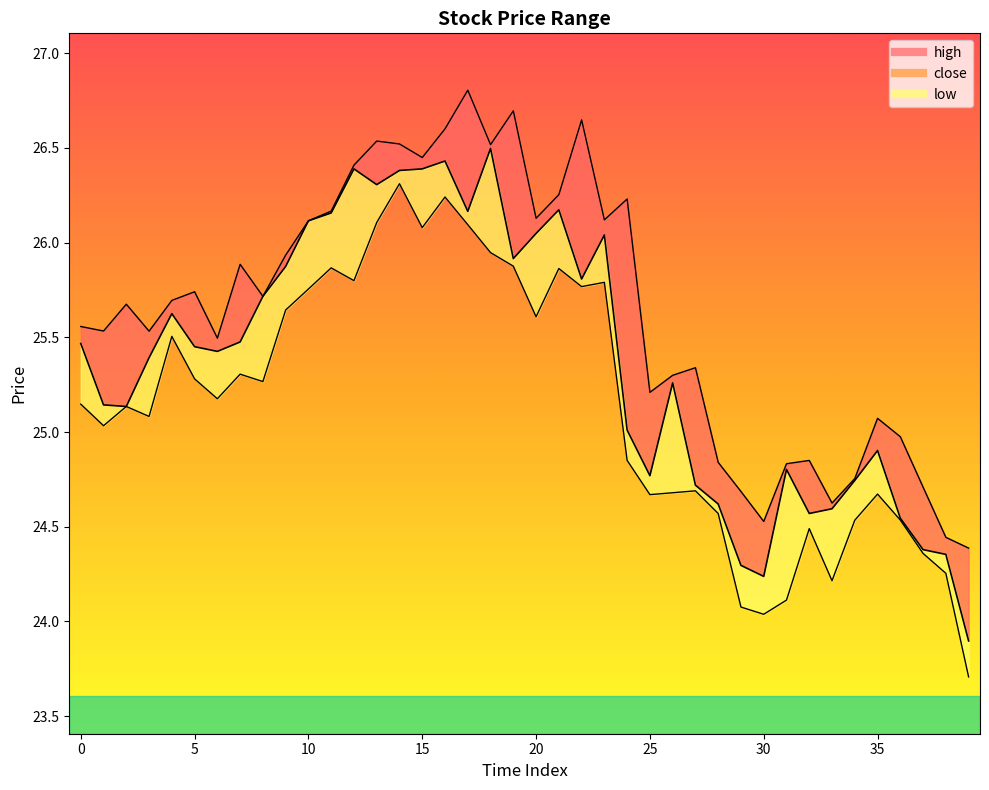

In high, how many points are higher than both neighbors (excluding endpoints)?

11